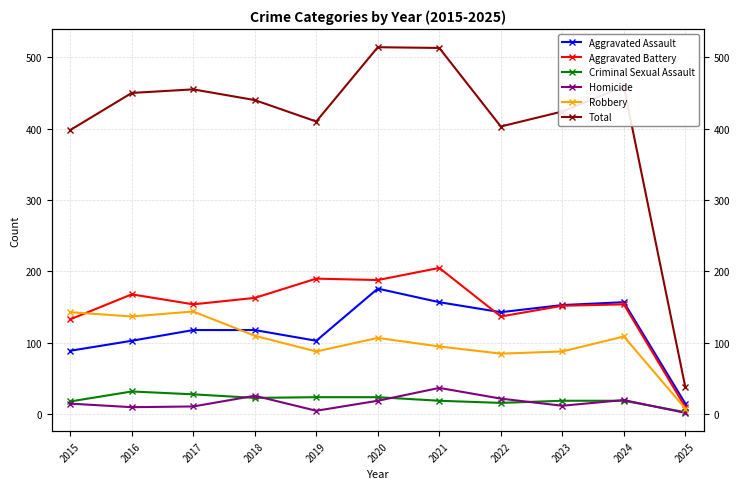

How many interior local peaks does the Aggravated Assault series have?

2